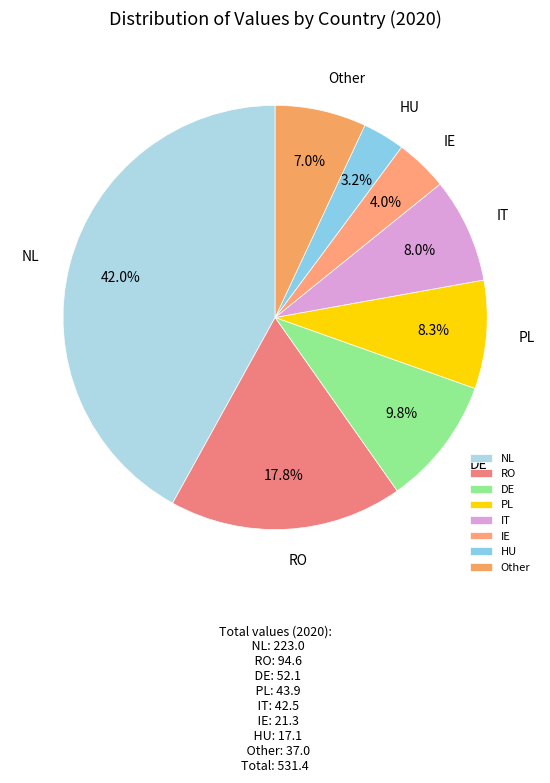

What percentage is NOT represented by DE?

90.2%